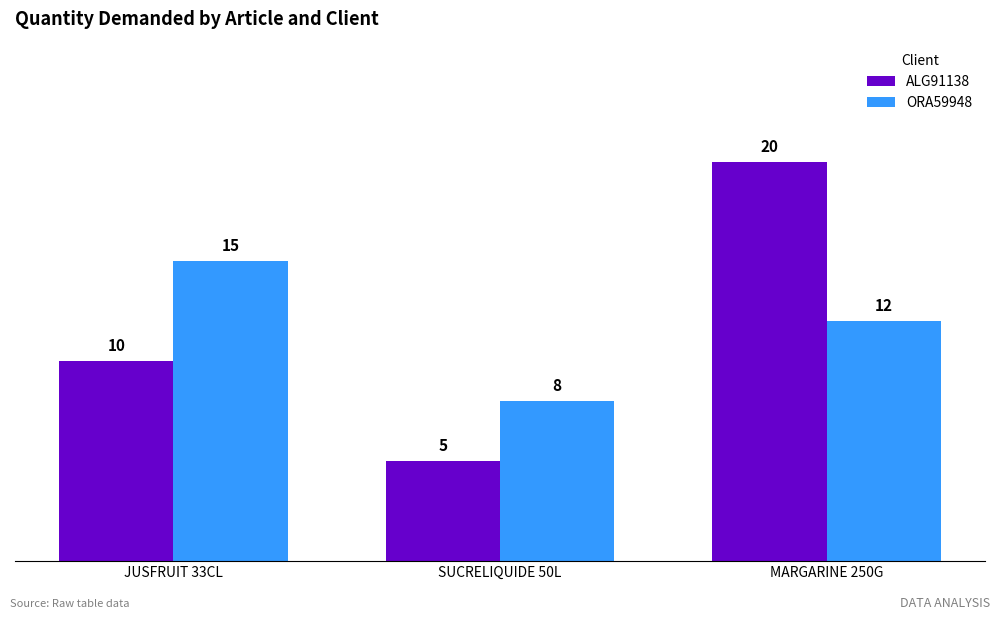

Which series has the largest range (max minus min)?

ALG91138